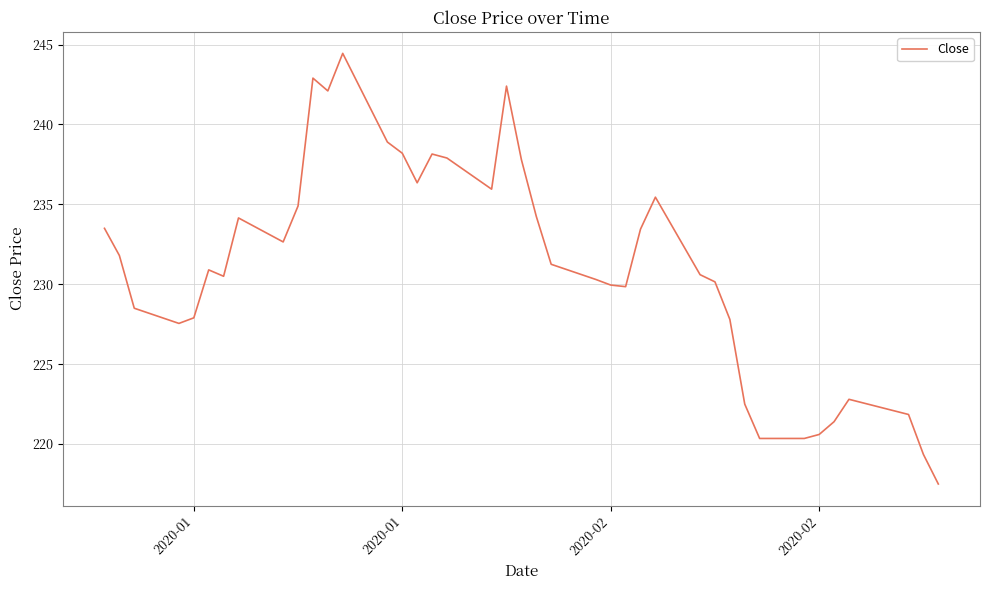

What is the smallest value displayed?

217.5